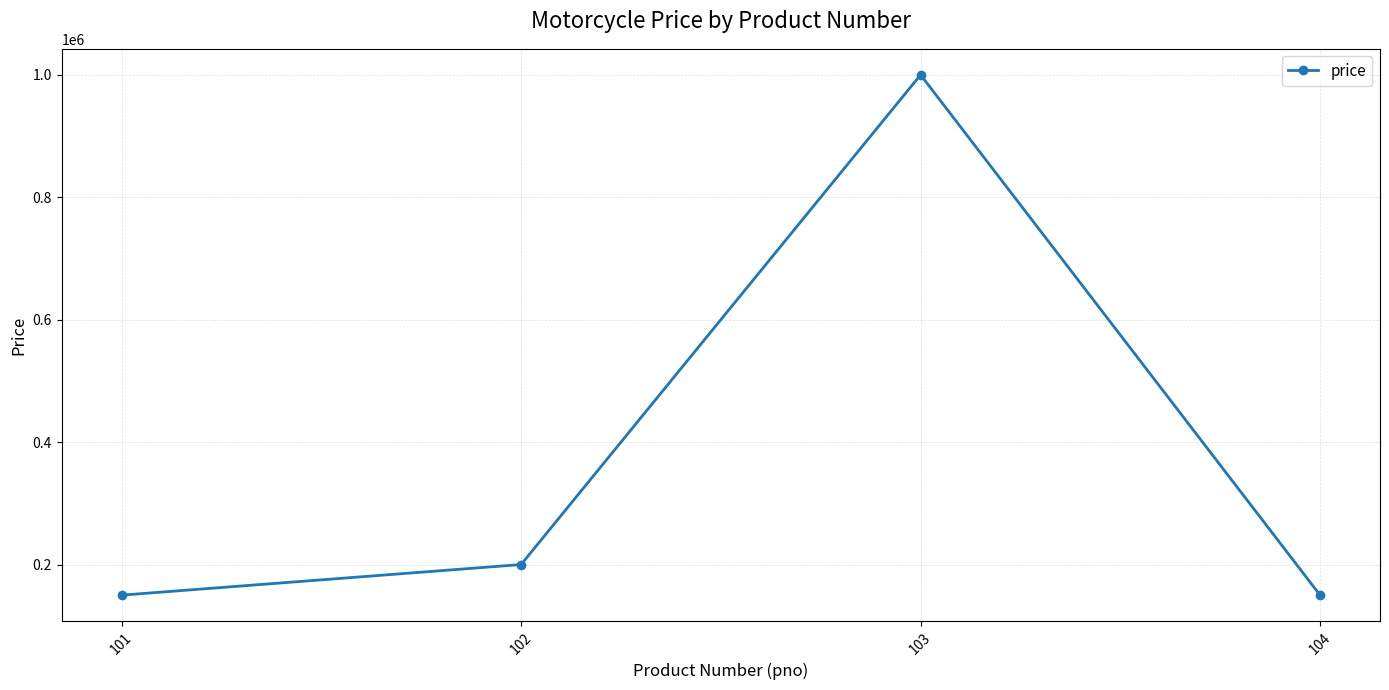

What is the minimum value shown in the chart?

150000